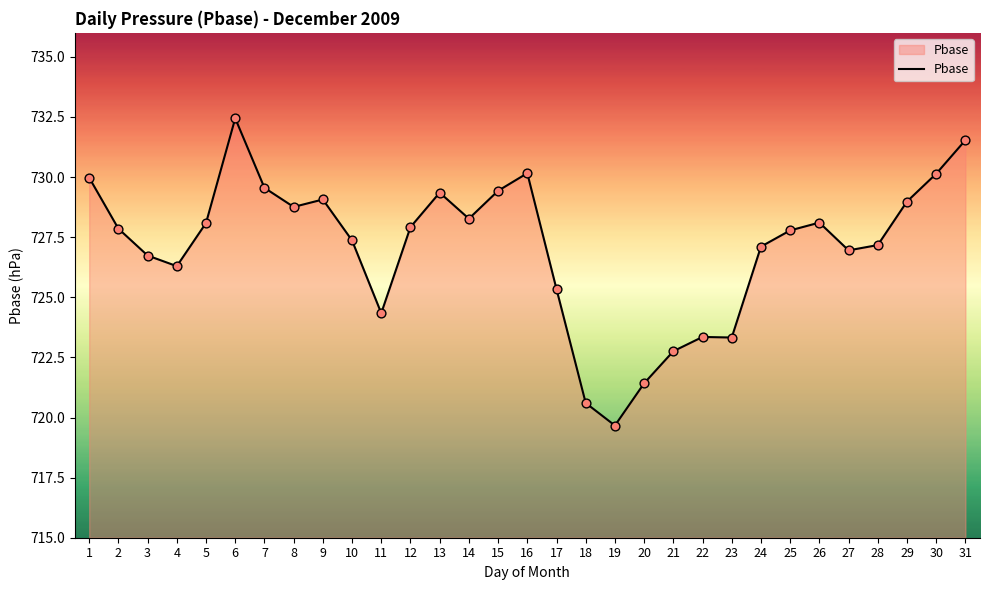

What is the change in value from 20 to 25?

+6.4